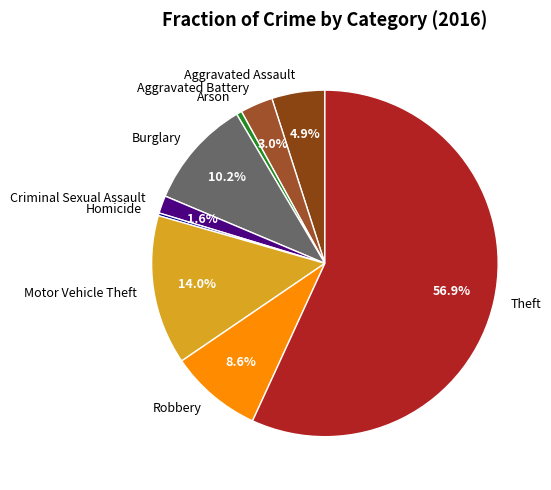

To the nearest percent, what is the difference between the Robbery and Theft slice percentages?

48%